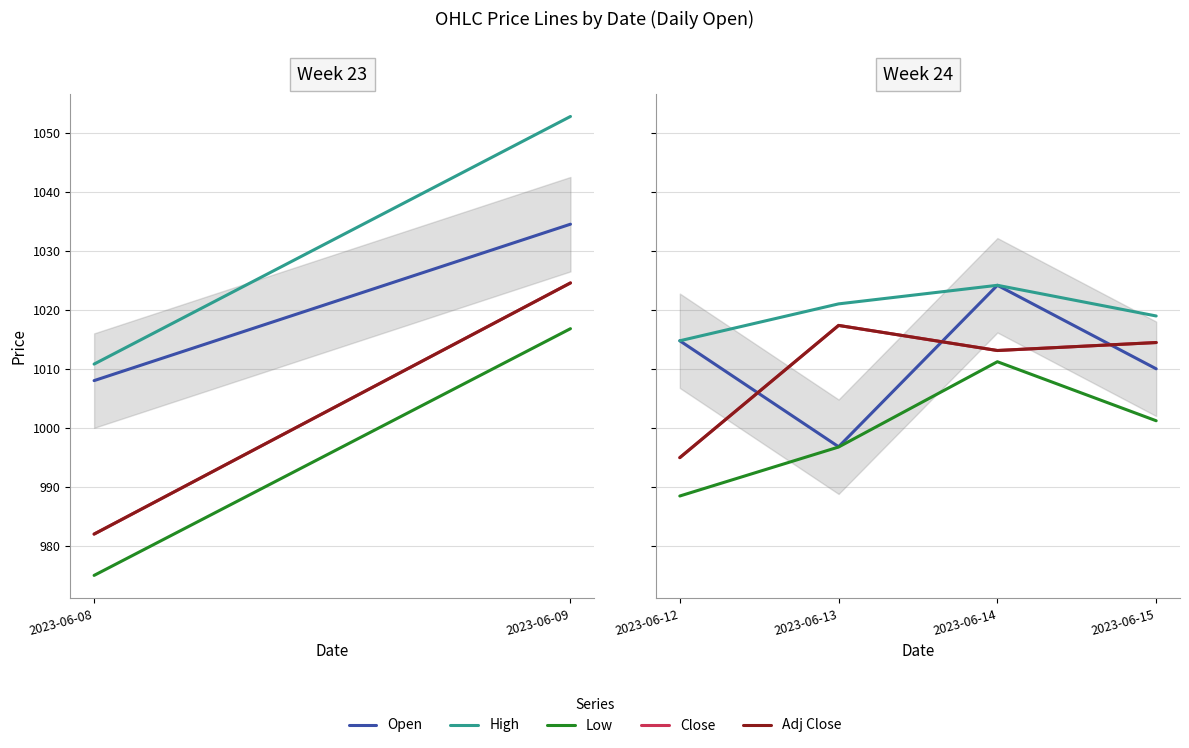

At which label does Adj Close first exceed 1014?

2023-06-13